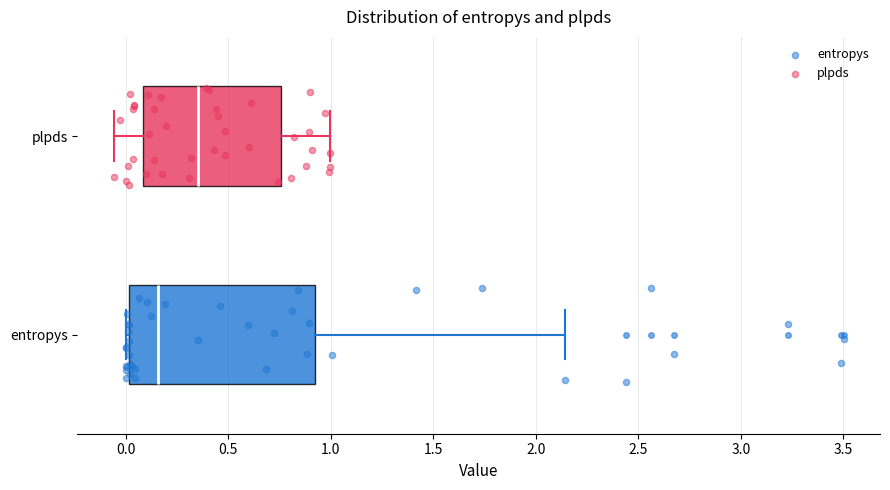

Reading bottom to top, read every box against the x-axis: the position of its median line, the range the box covers, and the ends of its whiskers. The values are not printed on the chart, so give them approximately, as read against the axis.

entropys: median 0.15, box 0.00 to 0.90, whiskers 0.00 (just left of the box's left edge) to 2.15
plpds: median 0.35, box 0.10 to 0.75, whiskers -0.05 to 1.00